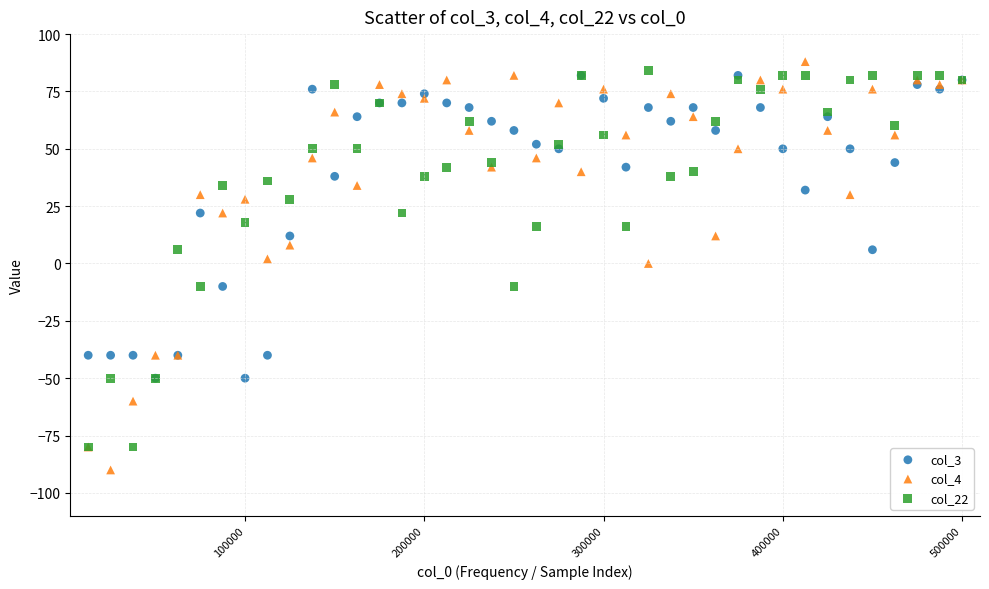

What are all the series names shown in the legend?

col_3, col_4, col_22